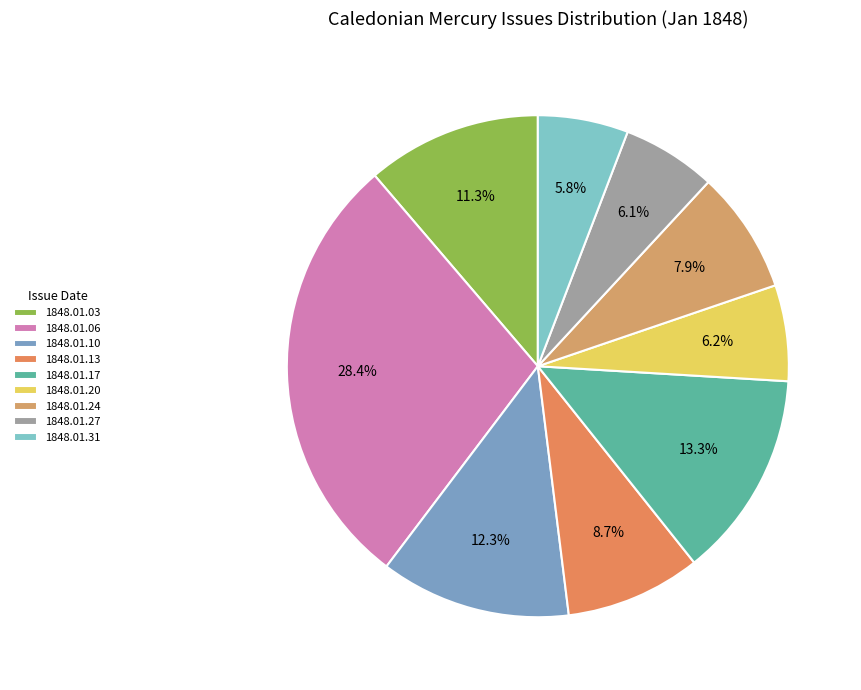

Count the number of slices in the pie.

9